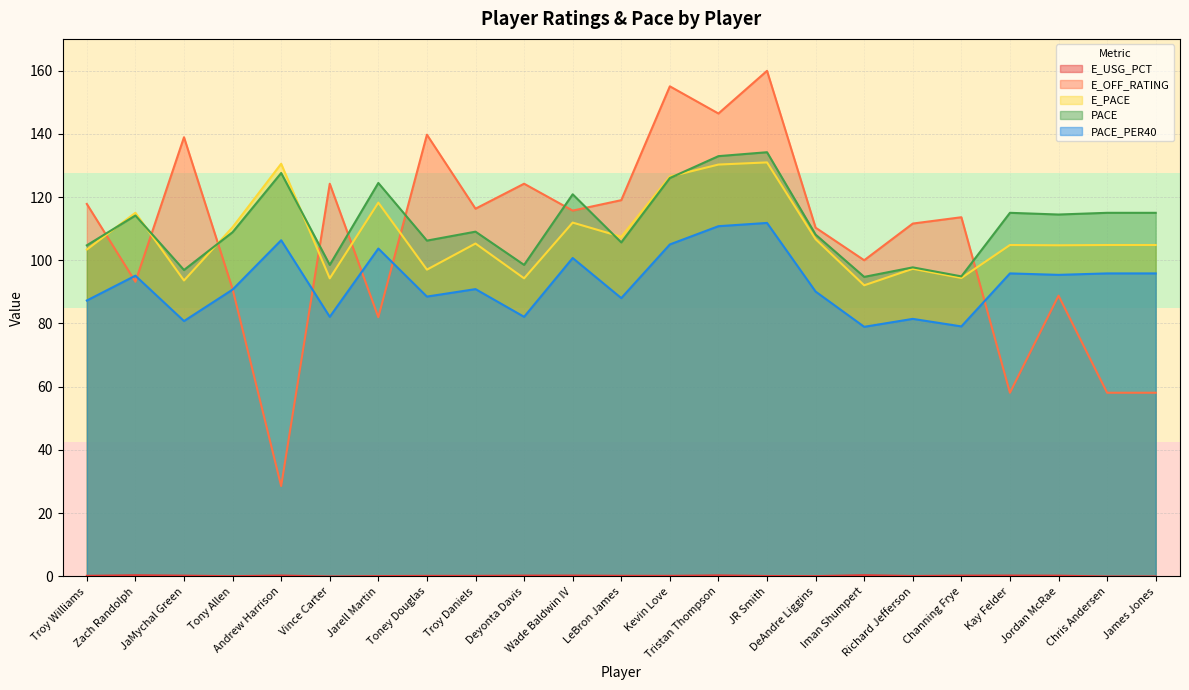

Does the chart display data point markers on the line(s)?

No